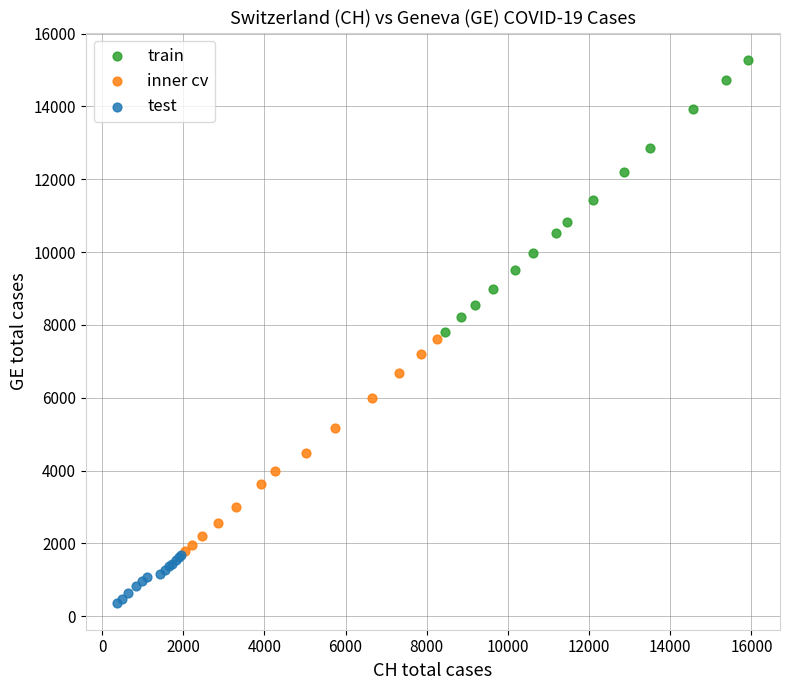

Which series contains the lowest Y value?

test